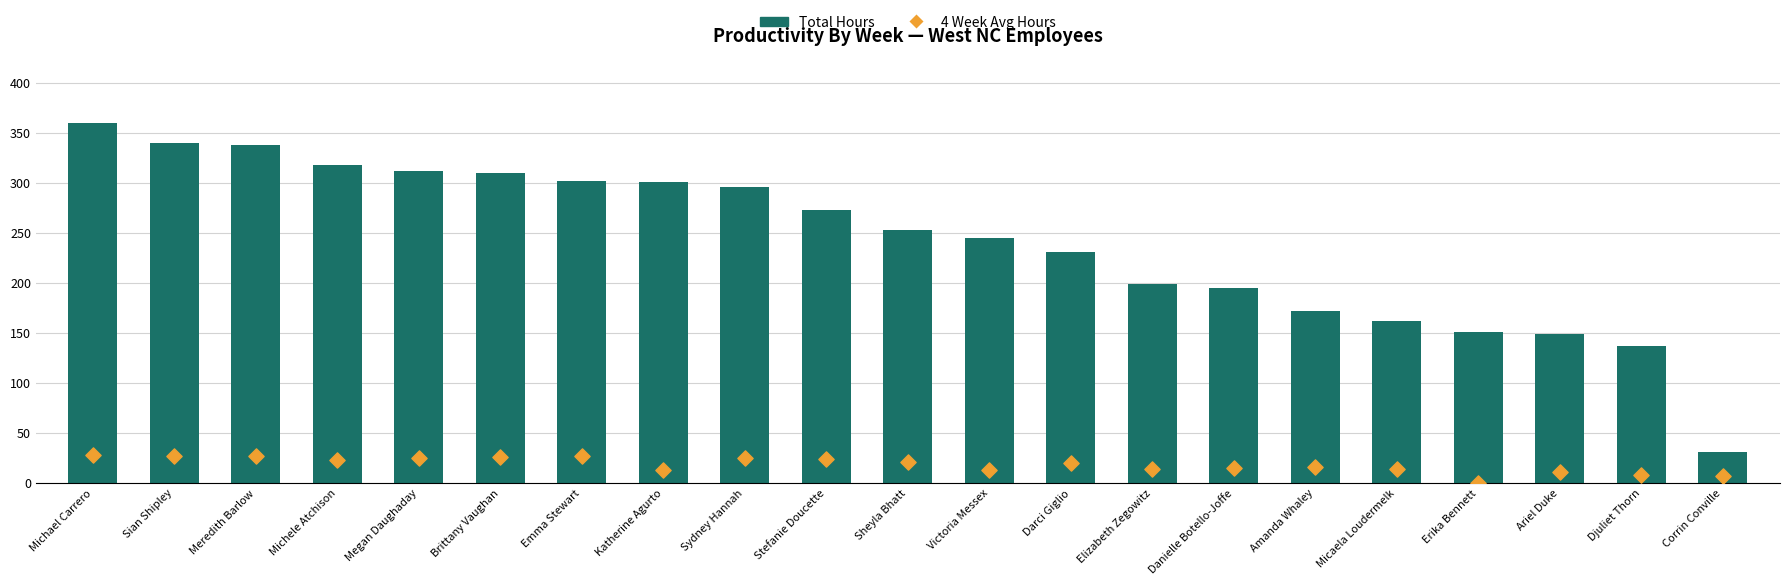

At how many categories does at least one series exceed 117?

20